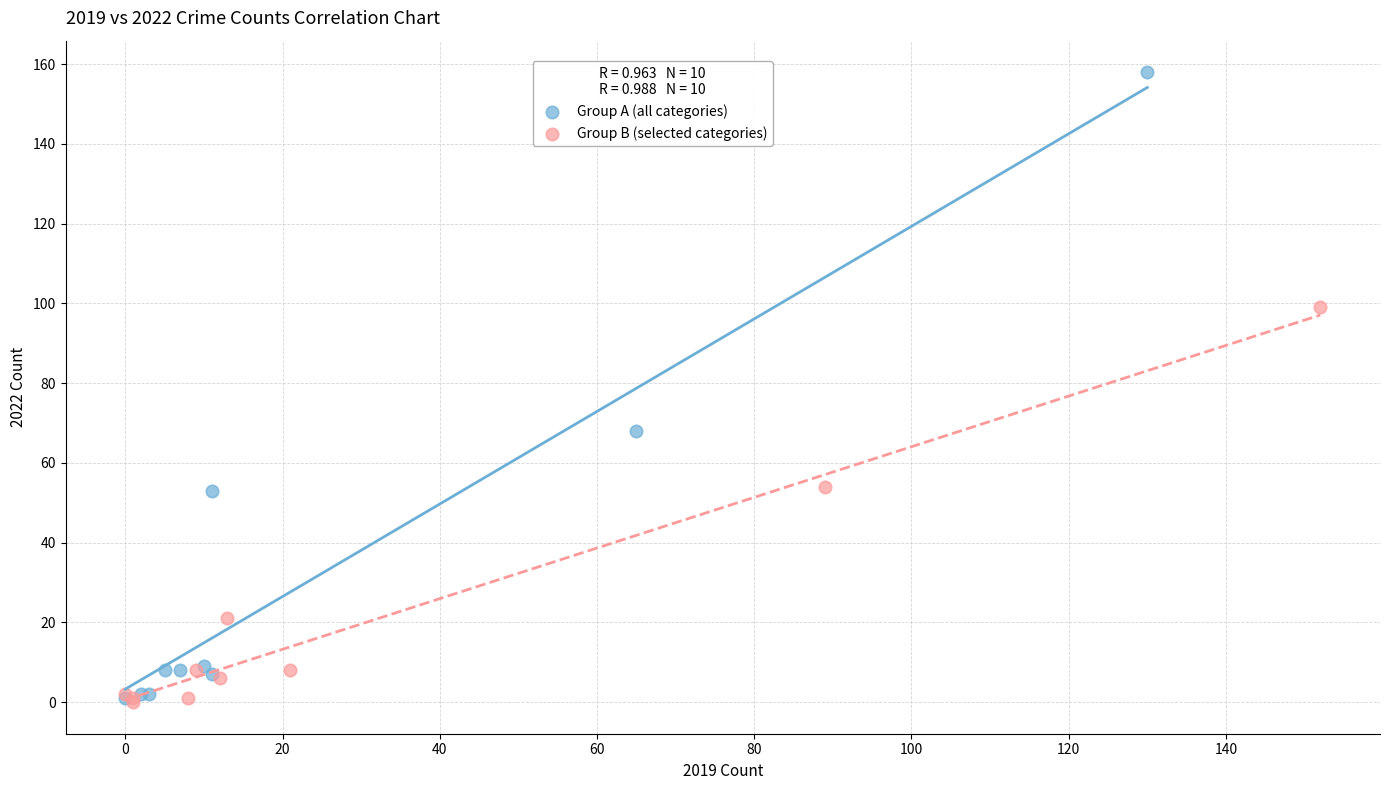

Which series has the widest spread of Y values?

Group A (all categories)